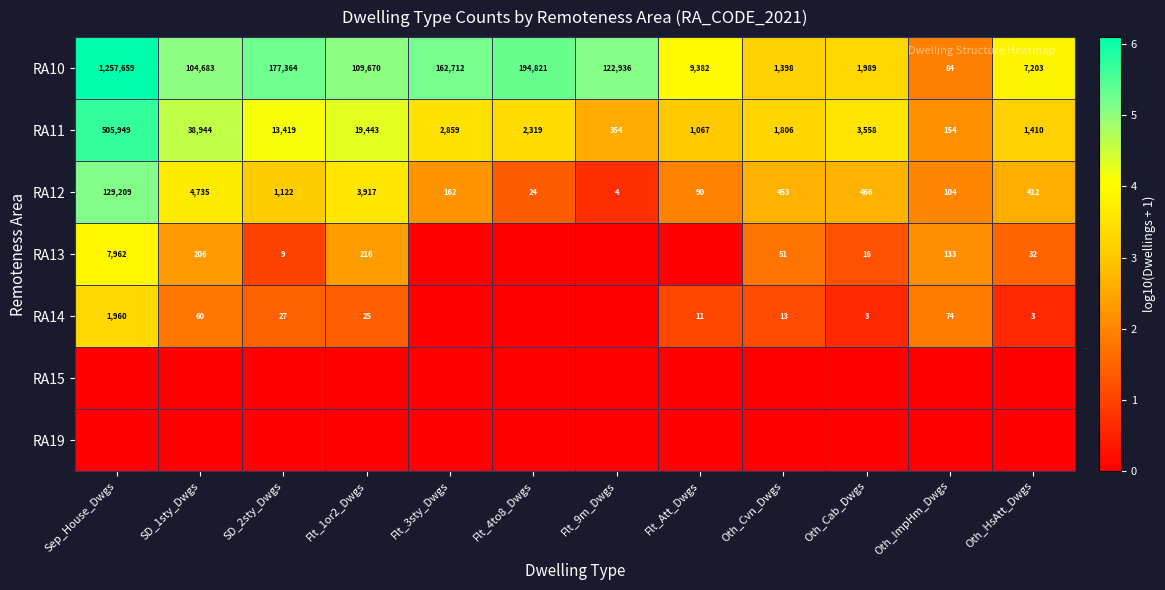

What is the lowest value of the RA12 series?

4